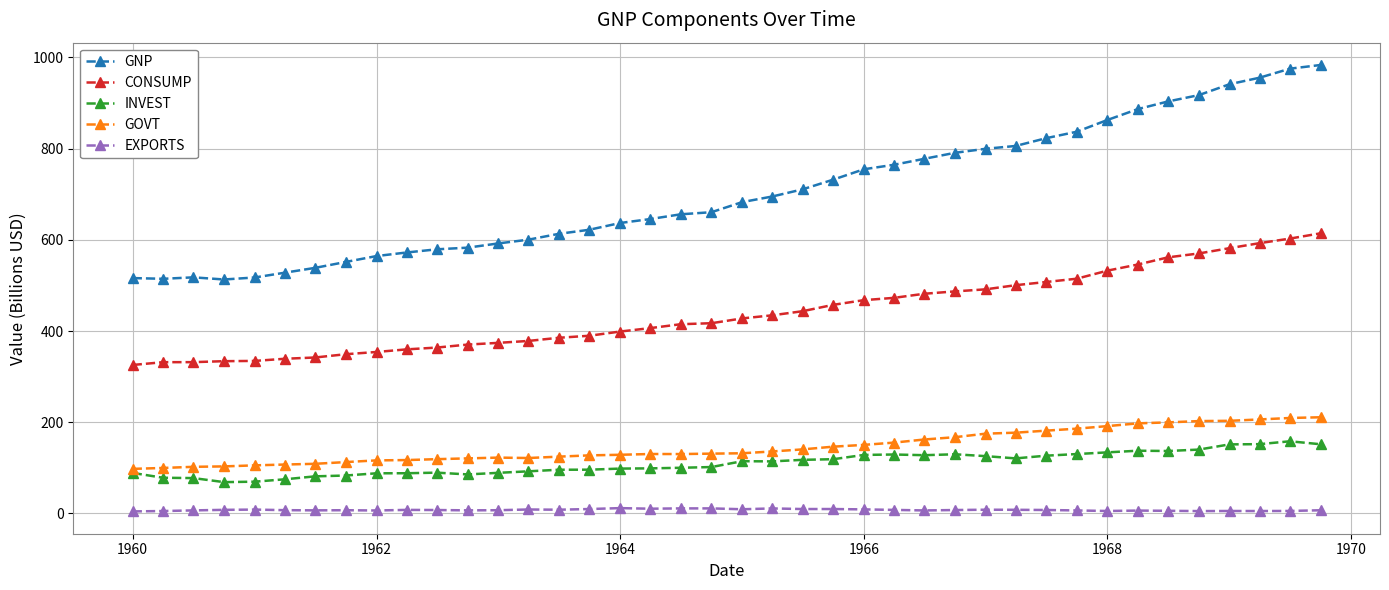

List the series in order of their peak value, highest first.

GNP, CONSUMP, GOVT, INVEST, EXPORTS